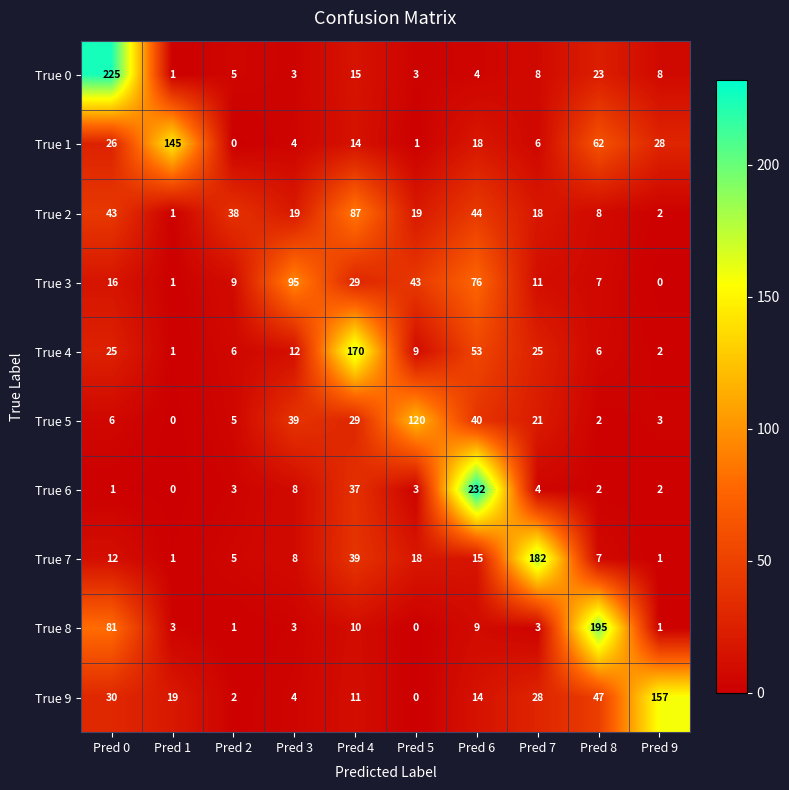

How many positive values does the True 9 series have?

9